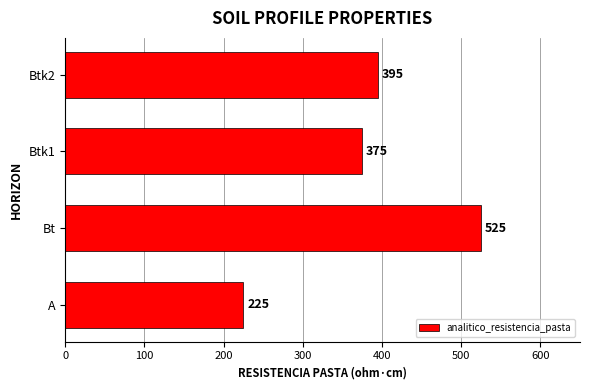

List the labels in order of value, smallest first.

A, Btk1, Btk2, Bt